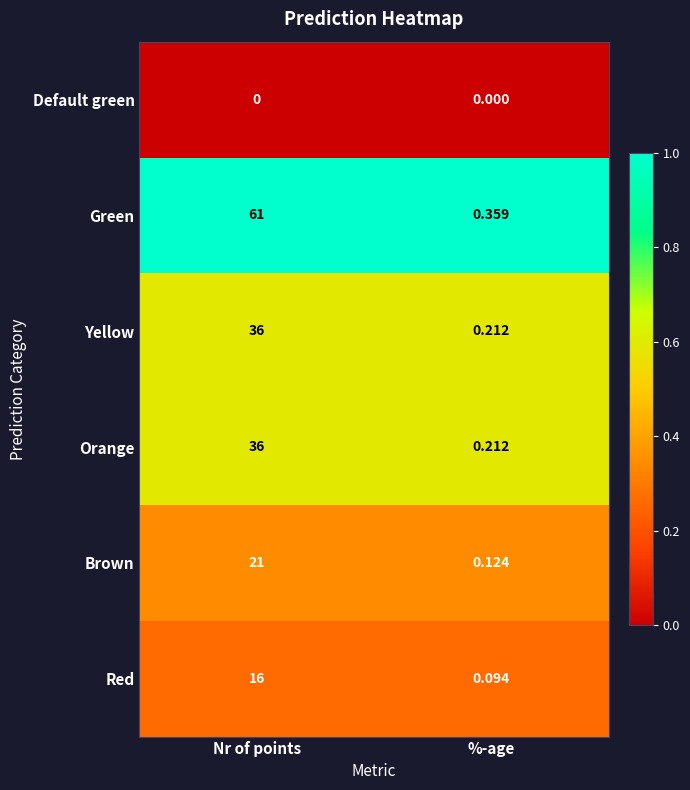

At which label does Green reach its minimum?

%-age